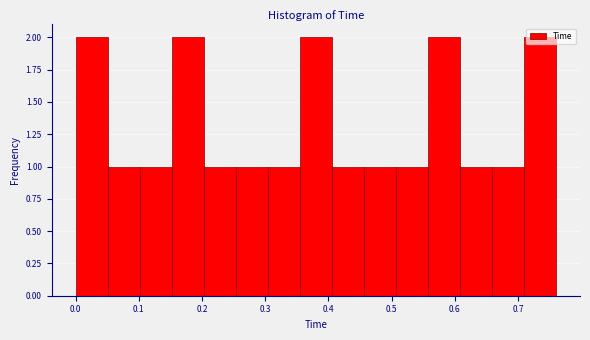

Reading left to right, list every bar in this chart as the range it spans on the x-axis followed by its height. Neither the bar edges nor the heights are printed on the chart, so give them approximately, as read against the axes.

0.00 to 0.05: 2
0.05 to 0.10: 1
0.10 to 0.15: 1
0.15 to 0.20: 2
0.20 to 0.25: 1
0.25 to 0.30: 1
0.30 to 0.35: 1
0.35 to 0.41: 2
0.41 to 0.46: 1
0.46 to 0.51: 1
0.51 to 0.56: 1
0.56 to 0.61: 2
0.61 to 0.66: 1
0.66 to 0.71: 1
0.71 to 0.76: 2